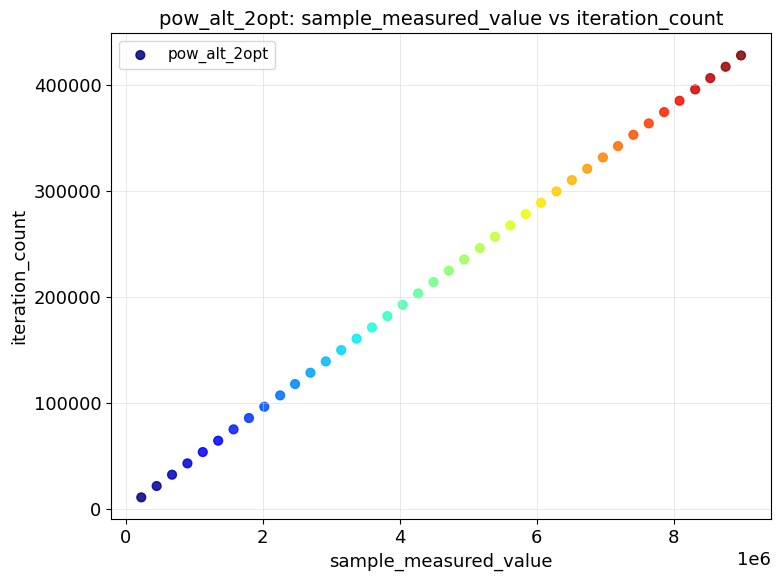

What is the range of X values (max minus min)?

8754291